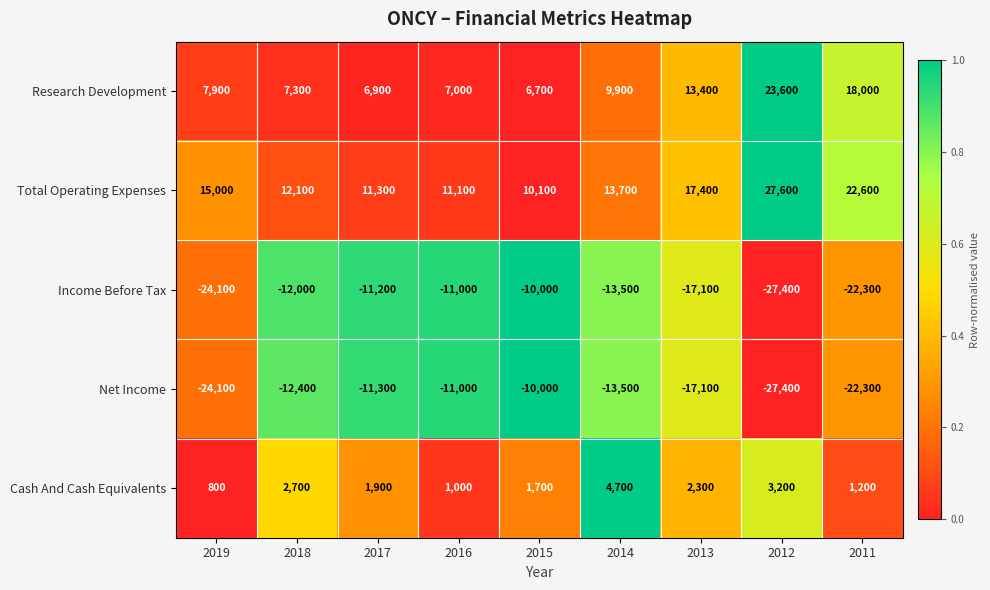

Which label corresponds to the largest value in the chart?

2012